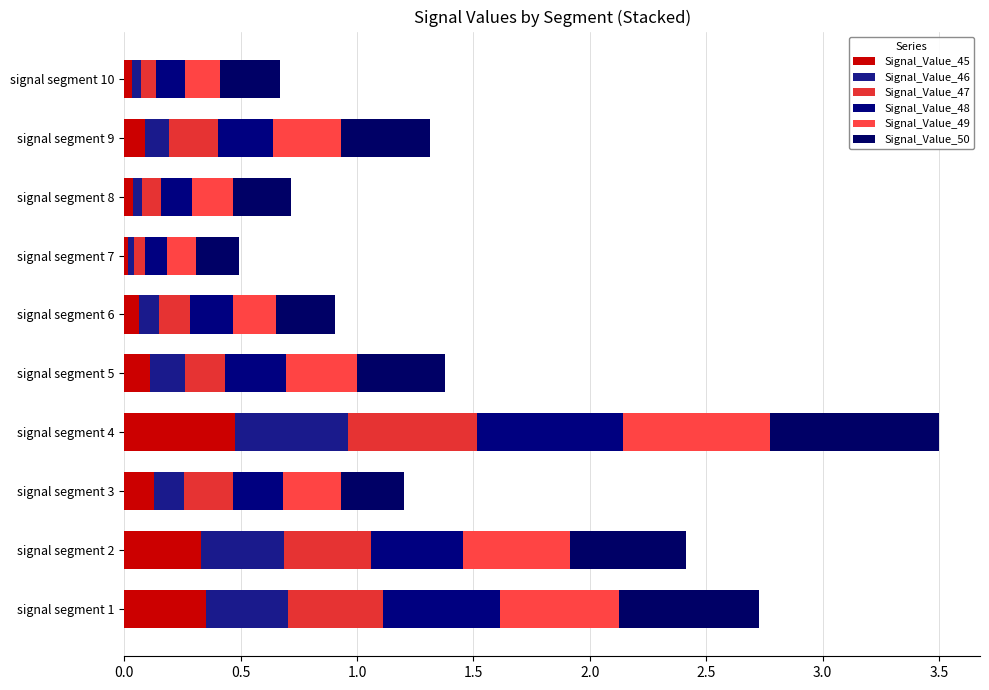

Count the number of categories in the chart.

10